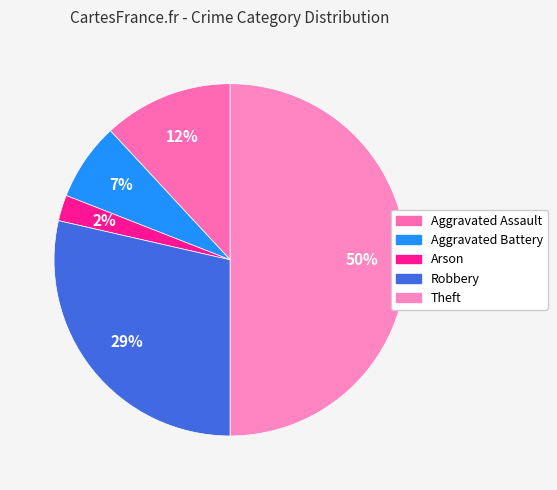

How many segments does this pie chart have?

5